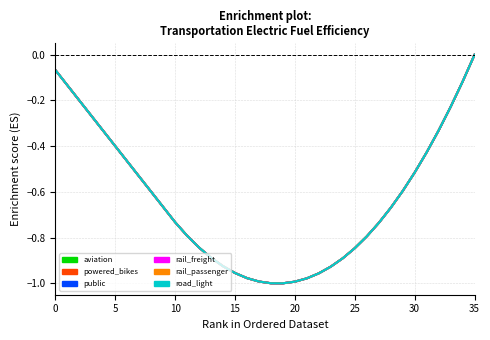

At which category does rail_freight reach its first local valley?

19